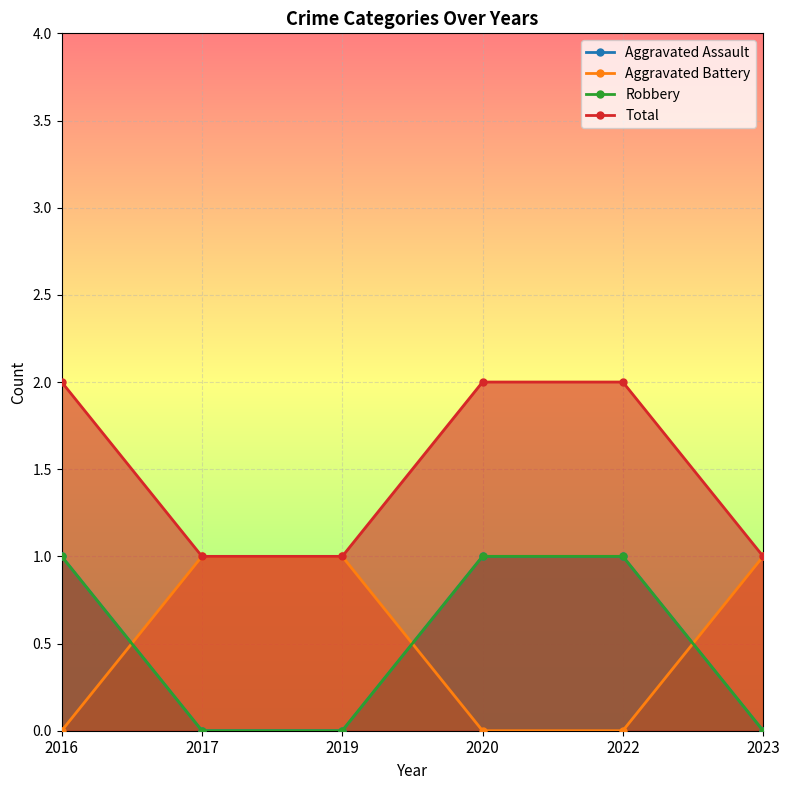

Reading left to right, extract all data points from this chart.

Aggravated Assault: 1	0	0	1	1	0
Aggravated Battery: 0	1	1	0	0	1
Robbery: 1	0	0	1	1	0
Total: 2	1	1	2	2	1